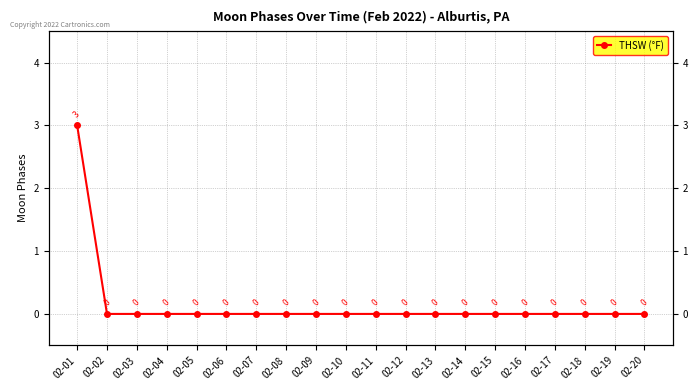

Reading left to right, list all the values displayed in this chart.

3	0	0	0	0	0	0	0	0	0	0	0	0	0	0	0	0	0	0	0